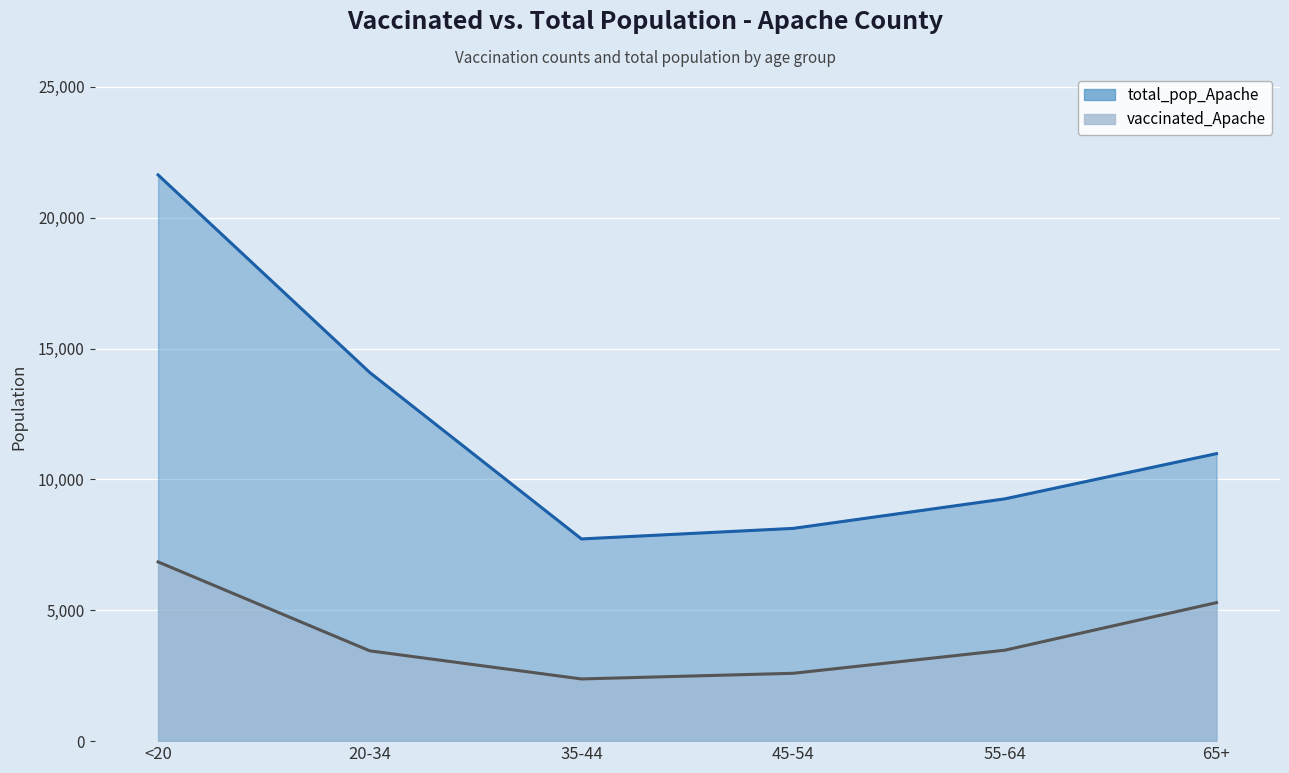

Which category has the lowest value across all series?

35-44